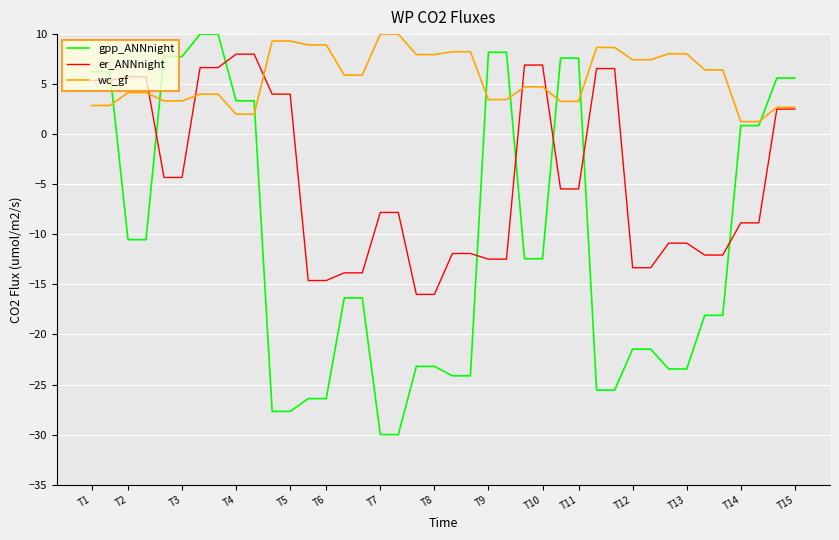

What is the lowest value of the wc_gf series?

1.3